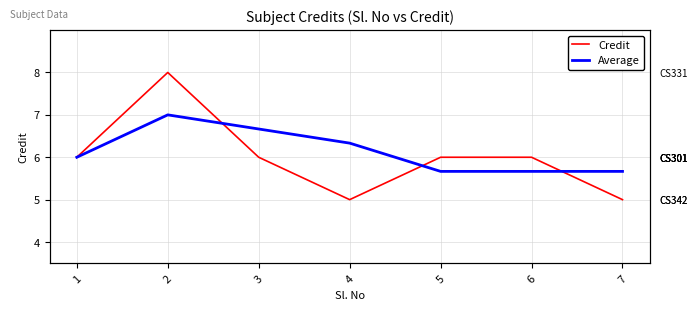

Which label corresponds to the largest value in the chart?

2